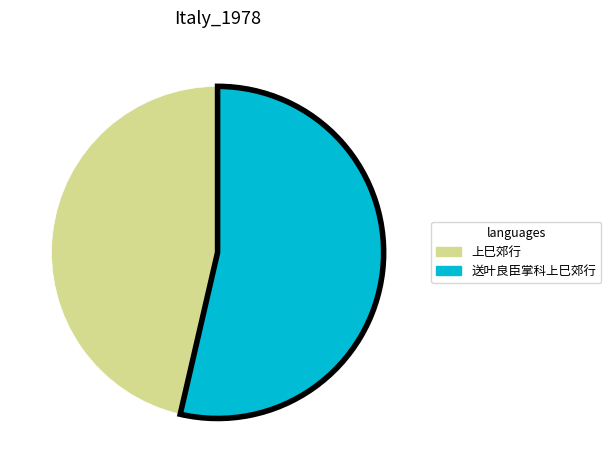

Rank the categories by value from lowest to highest.

上巳郊行, 送叶良臣掌科上巳郊行